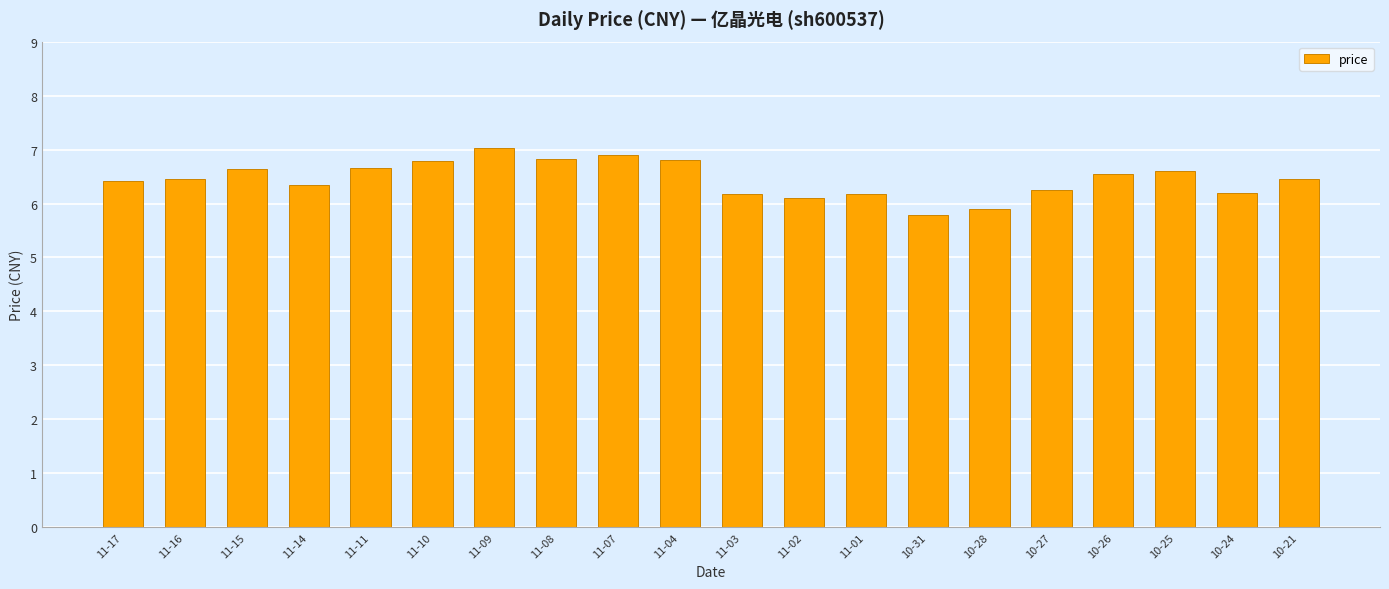

Count the number of data series in this chart.

1